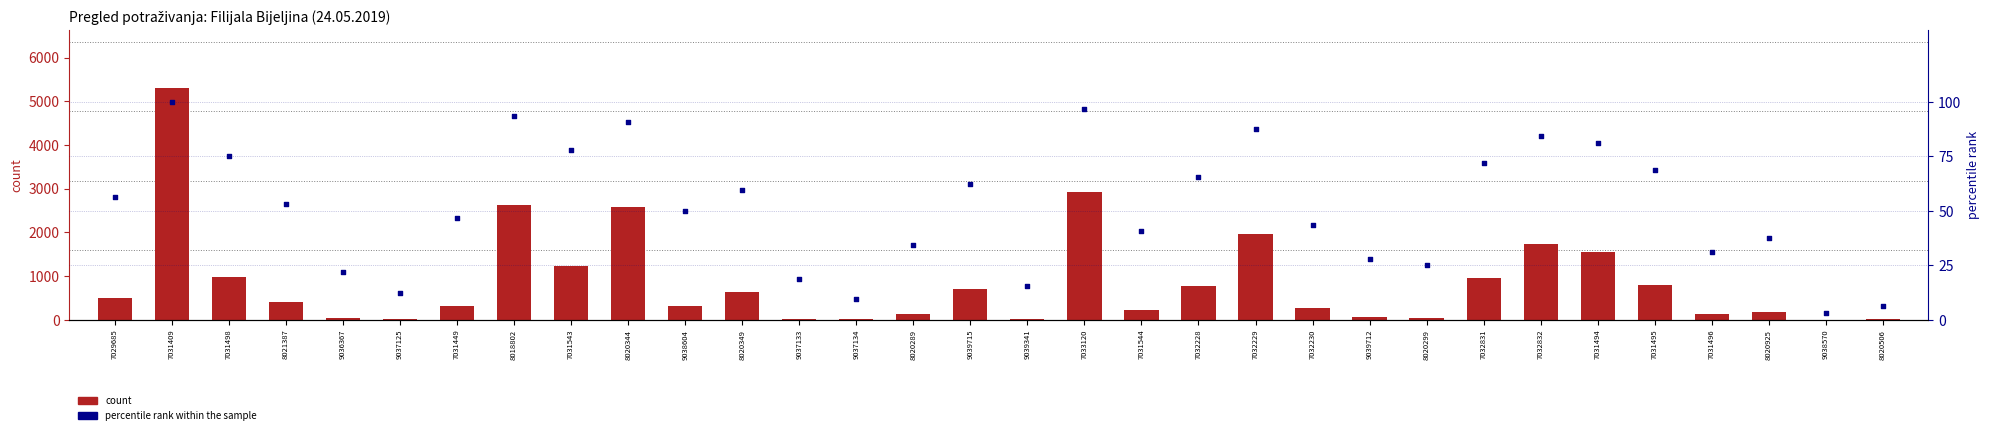

Which series reaches the maximum Y coordinate?

count